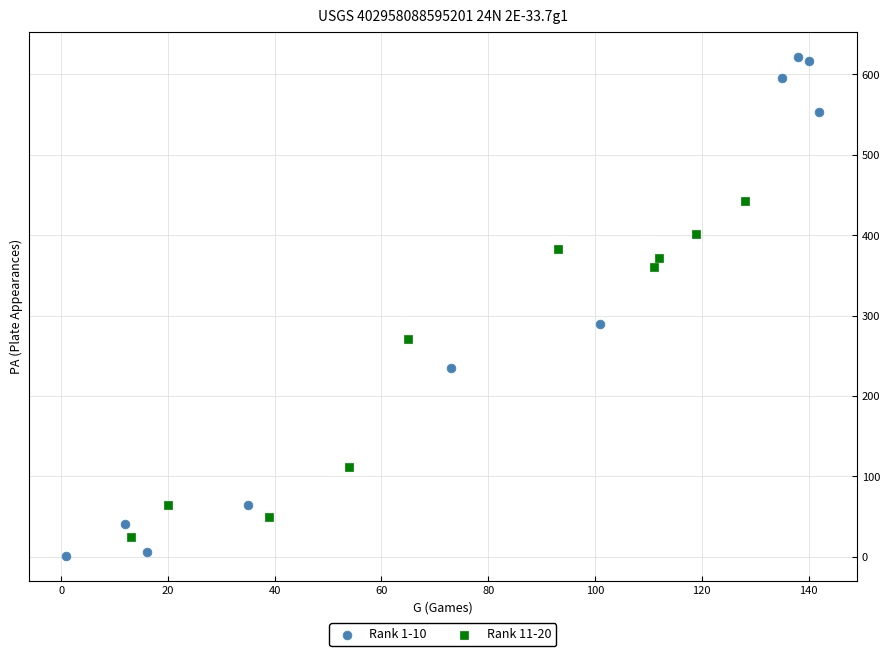

Which series reaches the maximum Y coordinate?

Rank 1-10